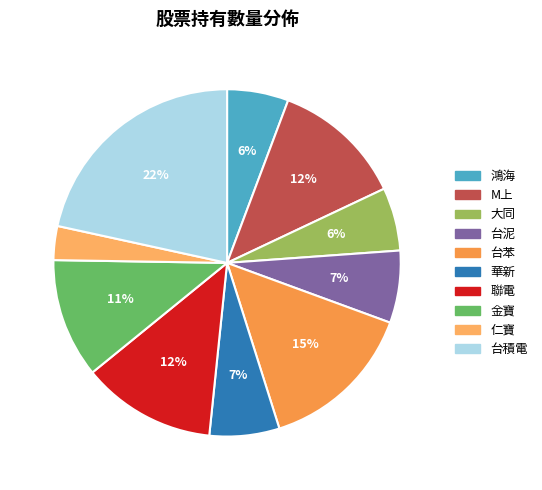

Approximately how many times larger is the value at 聯電 compared to 台苯?

0.9